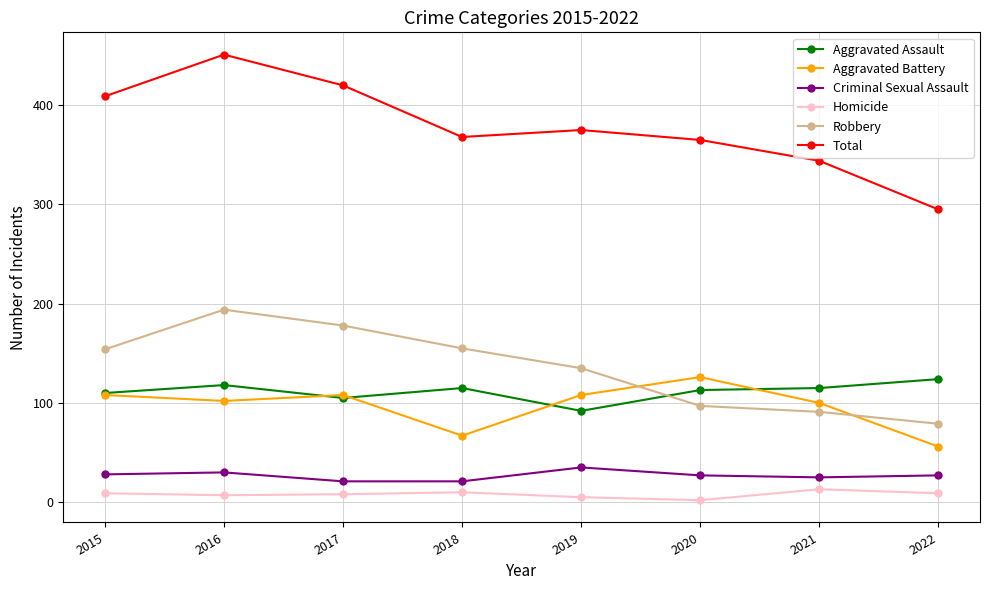

Which series has the widest spread of values?

Total